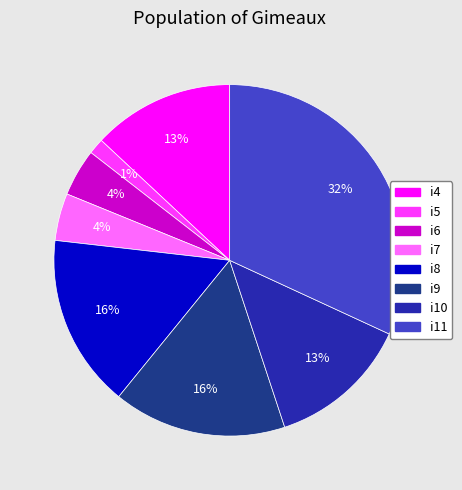

Is there a majority slice in this chart?

No